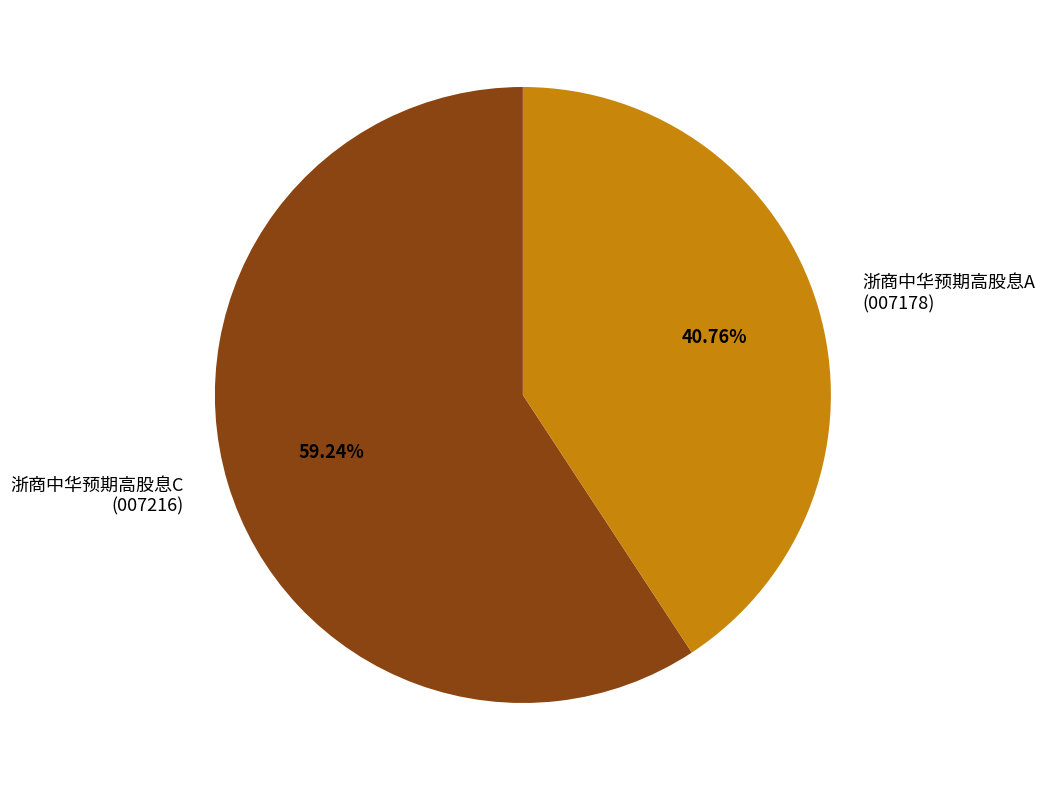

Is it true that 浙商中华预期高股息C is 52% of the pie?

False